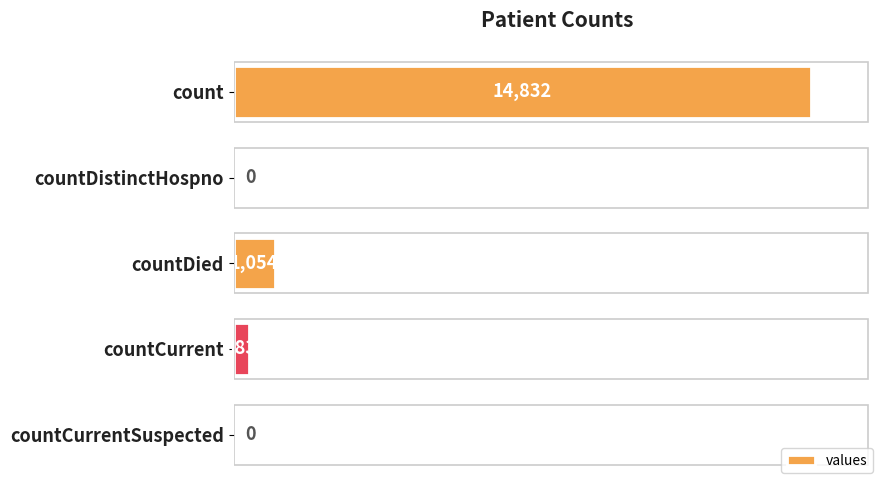

How many values are above zero?

3